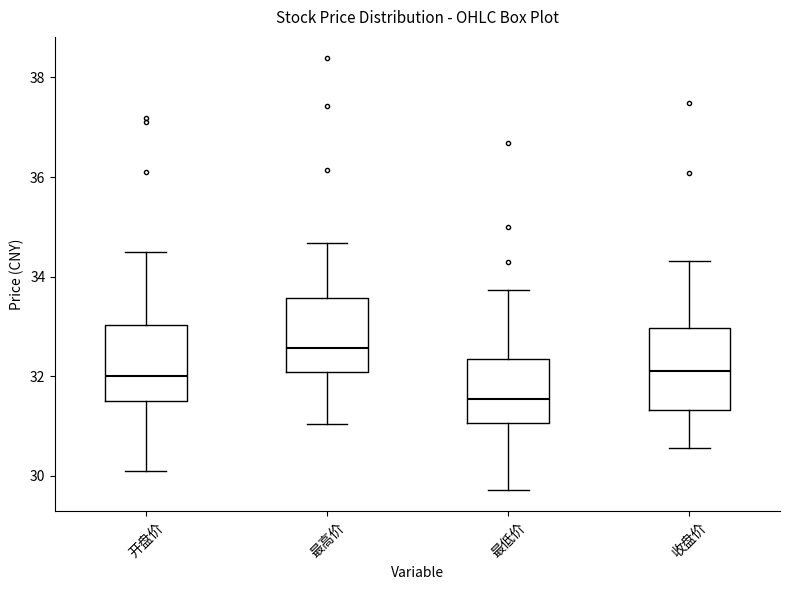

Where is the lower edge of the box for 最低价 on the y-axis? The values are not printed on the chart, so give them approximately, as read against the axis.

31.0